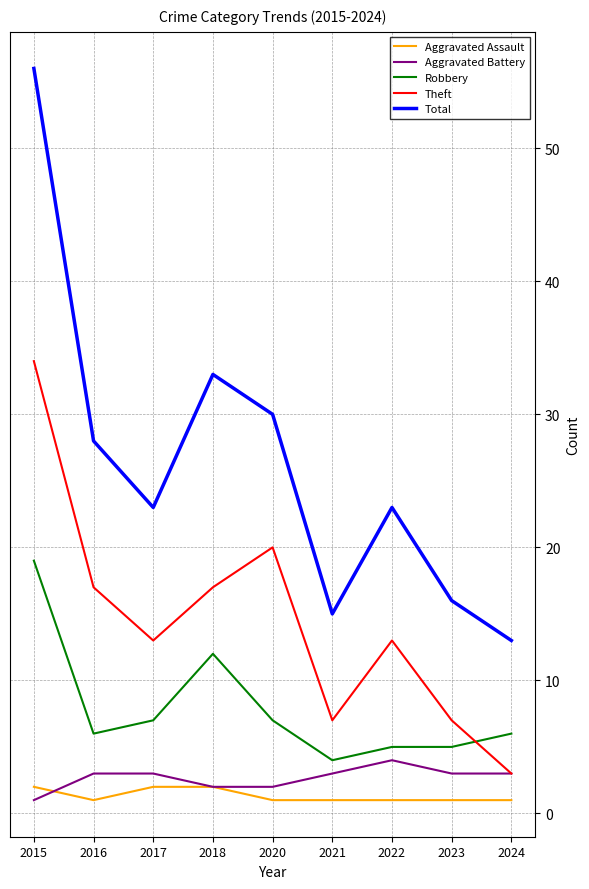

True or false: Aggravated Assault and Aggravated Battery cross at least once.

True